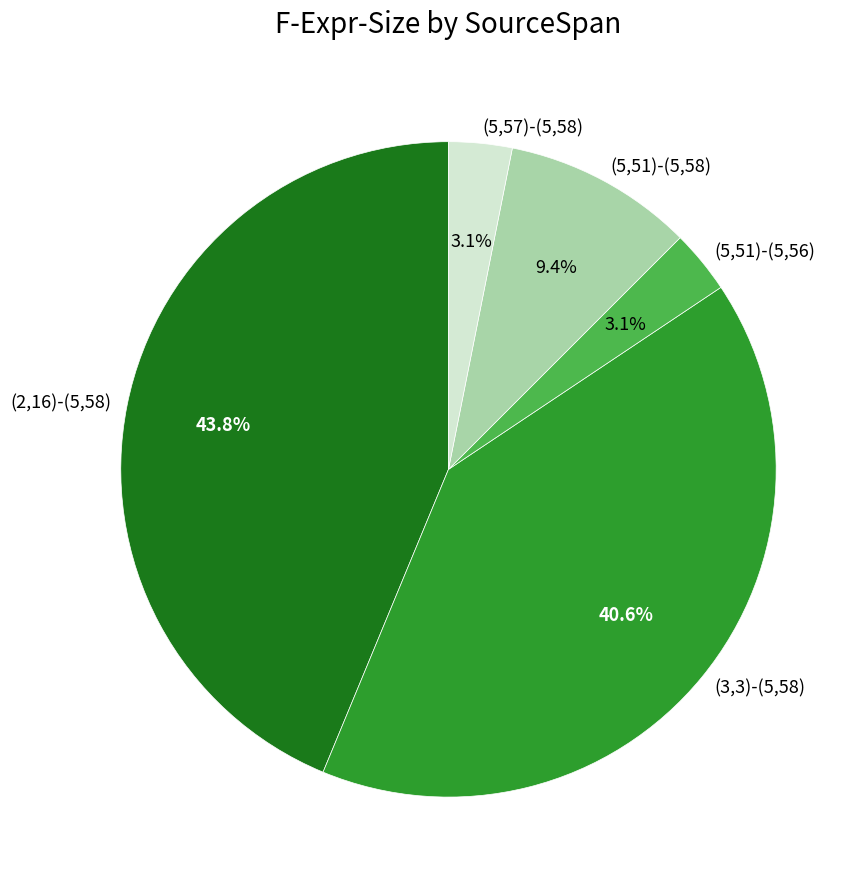

The (3,3)-(5,58) slice represents 32% of the pie. True or false?

False